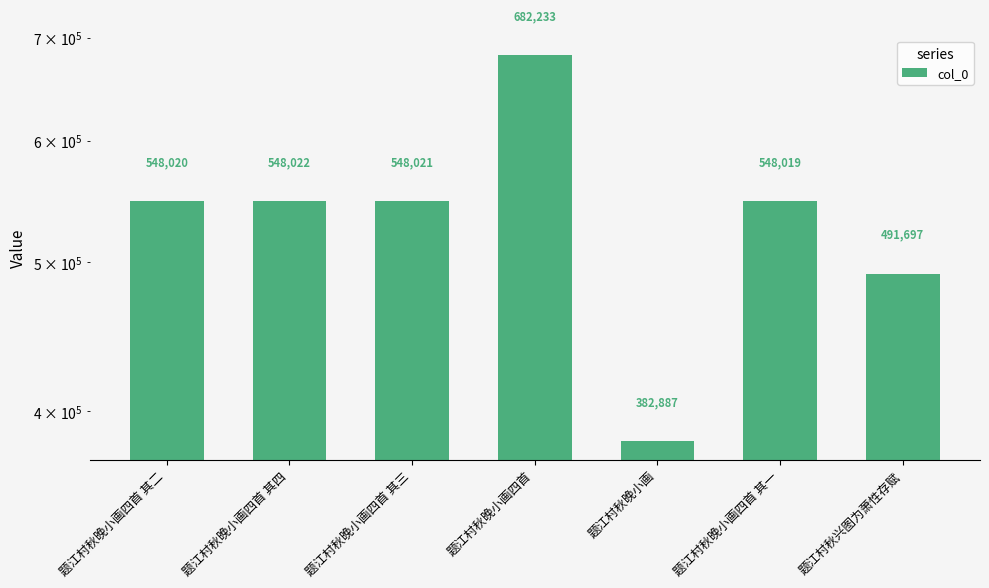

Reading left to right, what are all the values shown in this chart?

题江村秋晚小画四首 其二=548020	题江村秋晚小画四首 其四=548022	题江村秋晚小画四首 其三=548021	题江村秋晚小画四首=682233	题江村秋晚小画=382887	题江村秋晚小画四首 其一=548019	题江村秋兴图为萧性存赋=491697